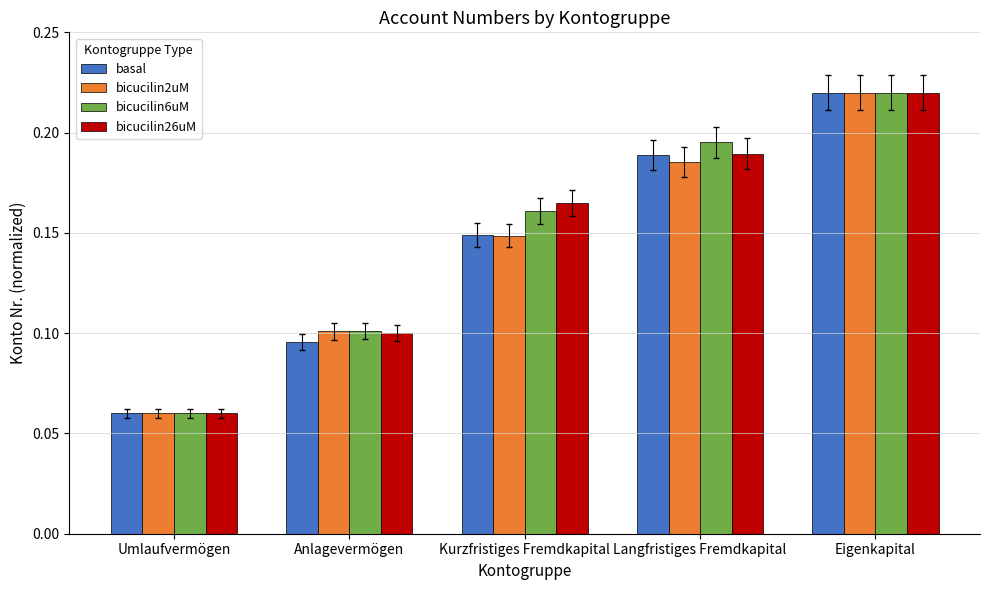

At which category is the sum across all series the highest?

Eigenkapital